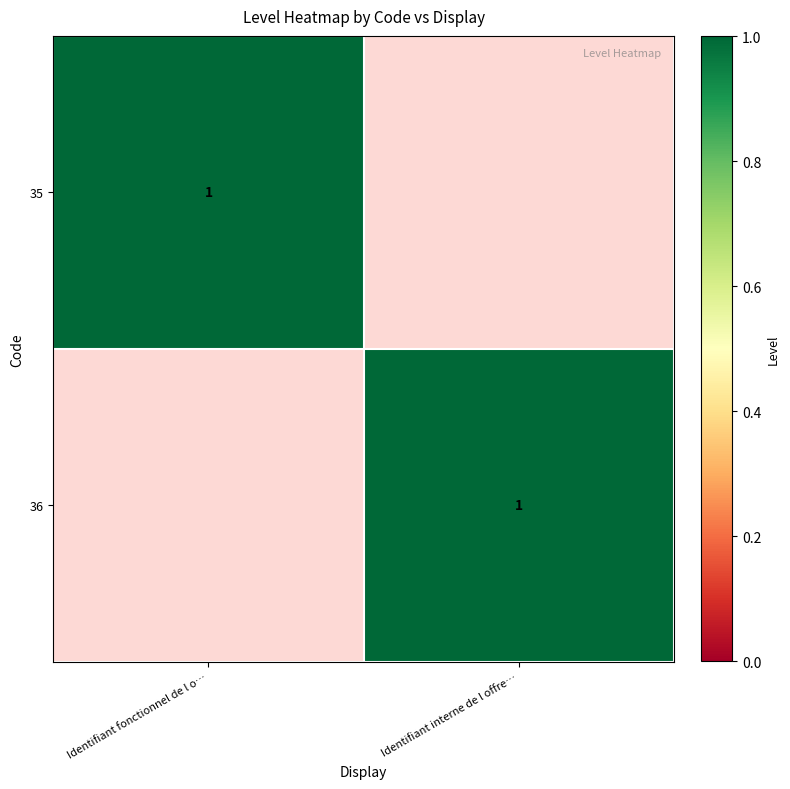

The value of 35 at Identifiant fonctionnel de l o… is 1. True or false?

True